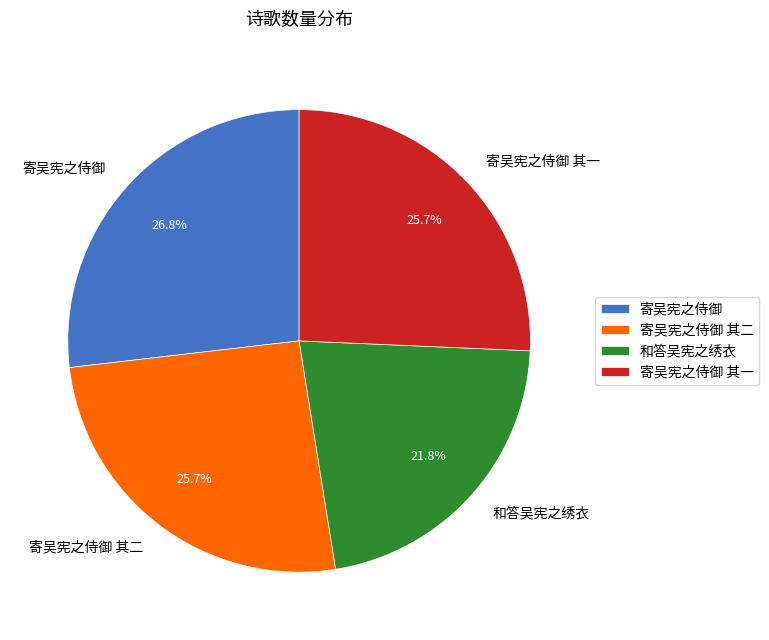

Is it true that 寄吴宪之侍御 is 27% of the pie?

True